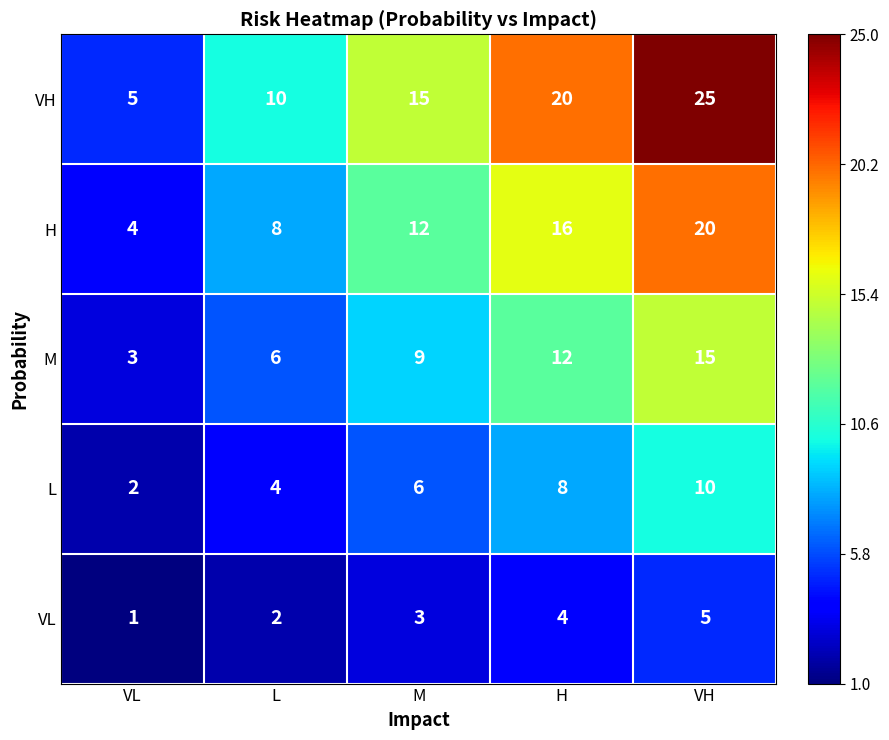

At which label is H closest to 12?

M